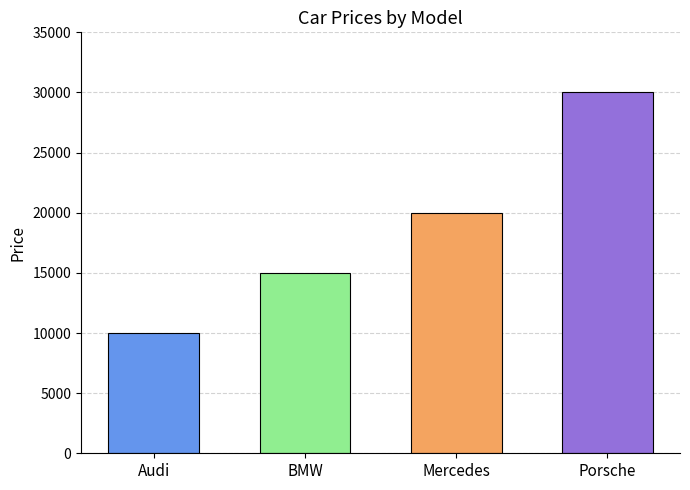

What is the maximum value shown in the chart?

30000